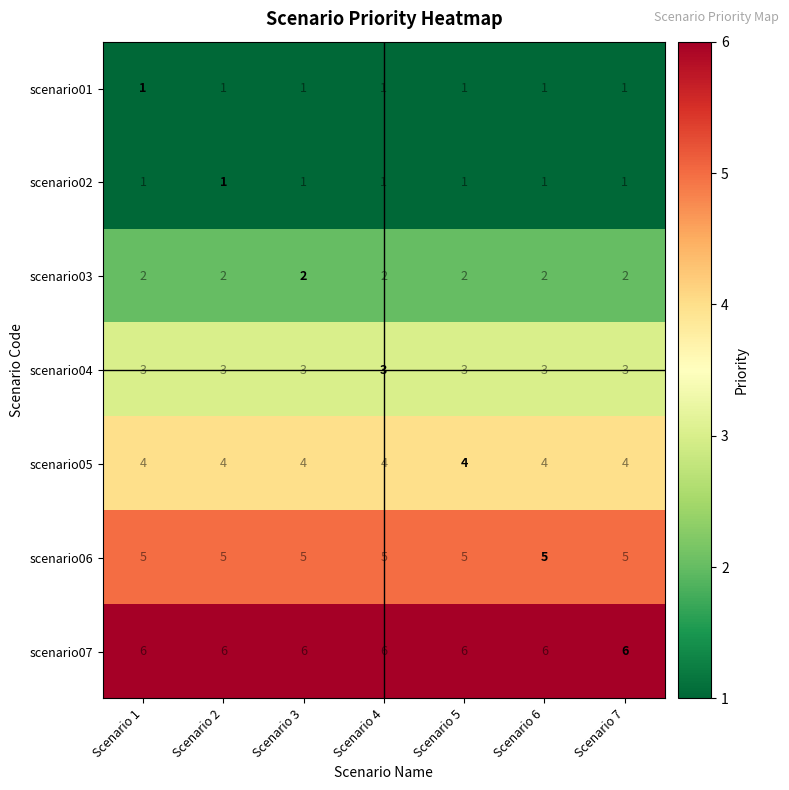

What is the minimum value for scenario04?

3